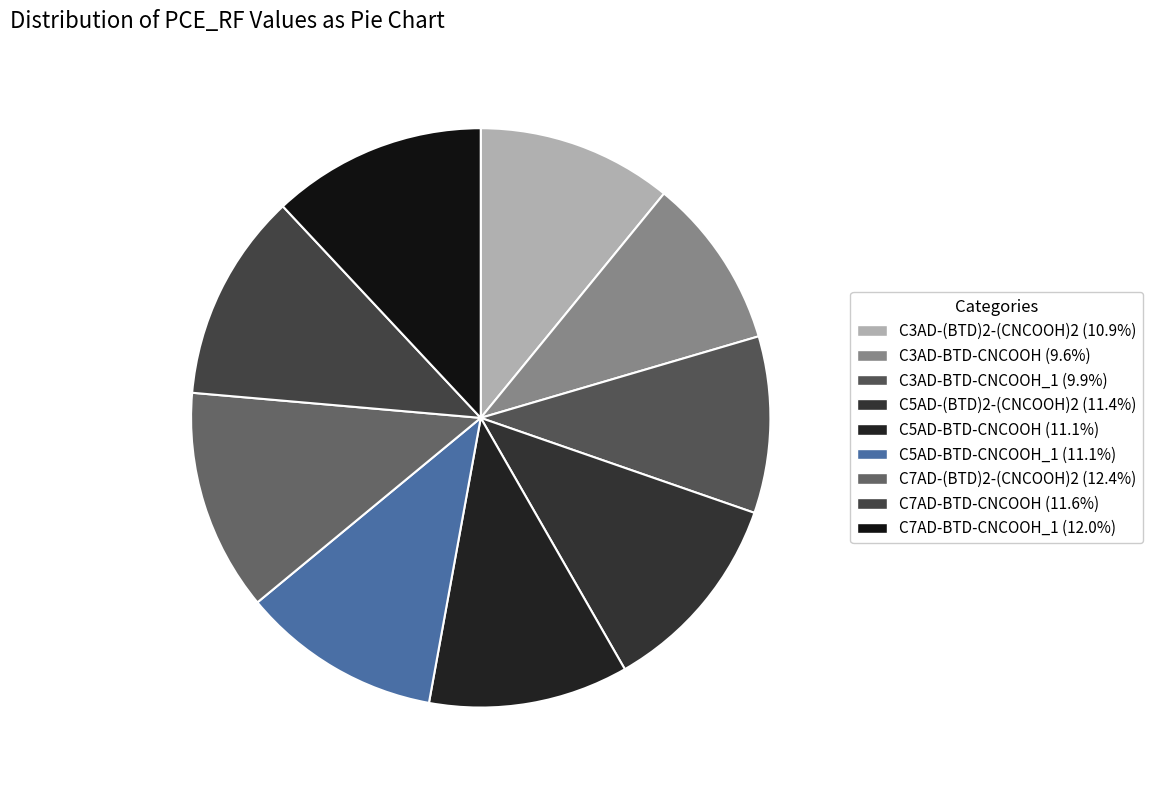

To the nearest percent, what is the difference between the largest and smallest slice percentages?

3%